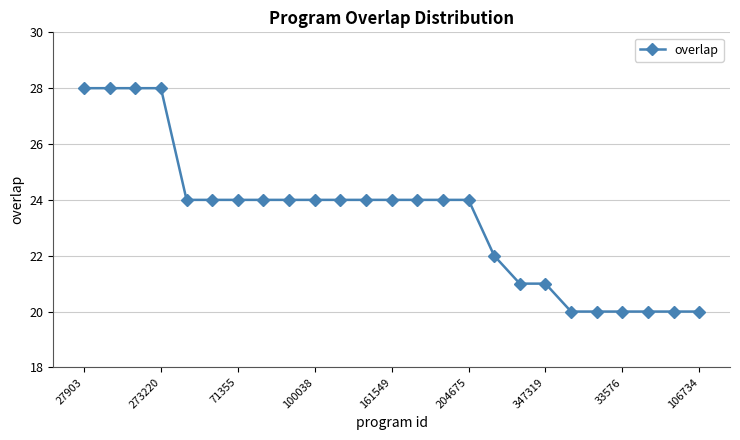

What is the average value?

23